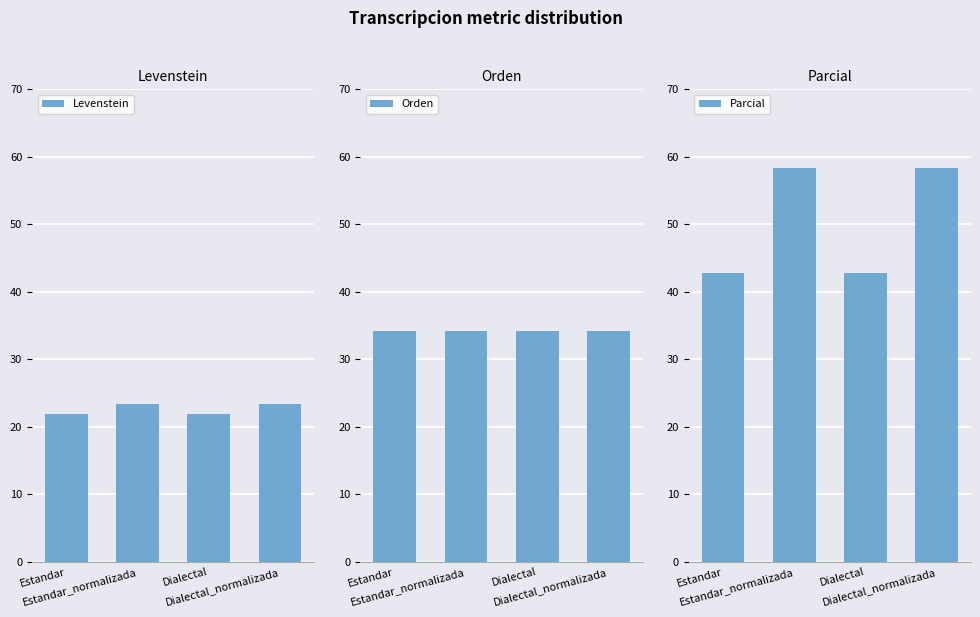

How many data points does each series have?

4